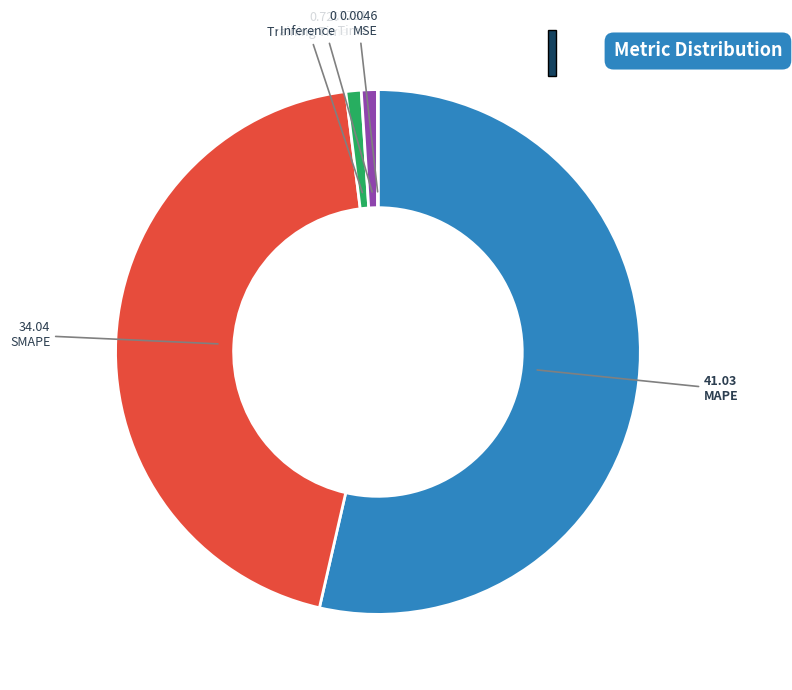

Which slice is the largest?

MAPE